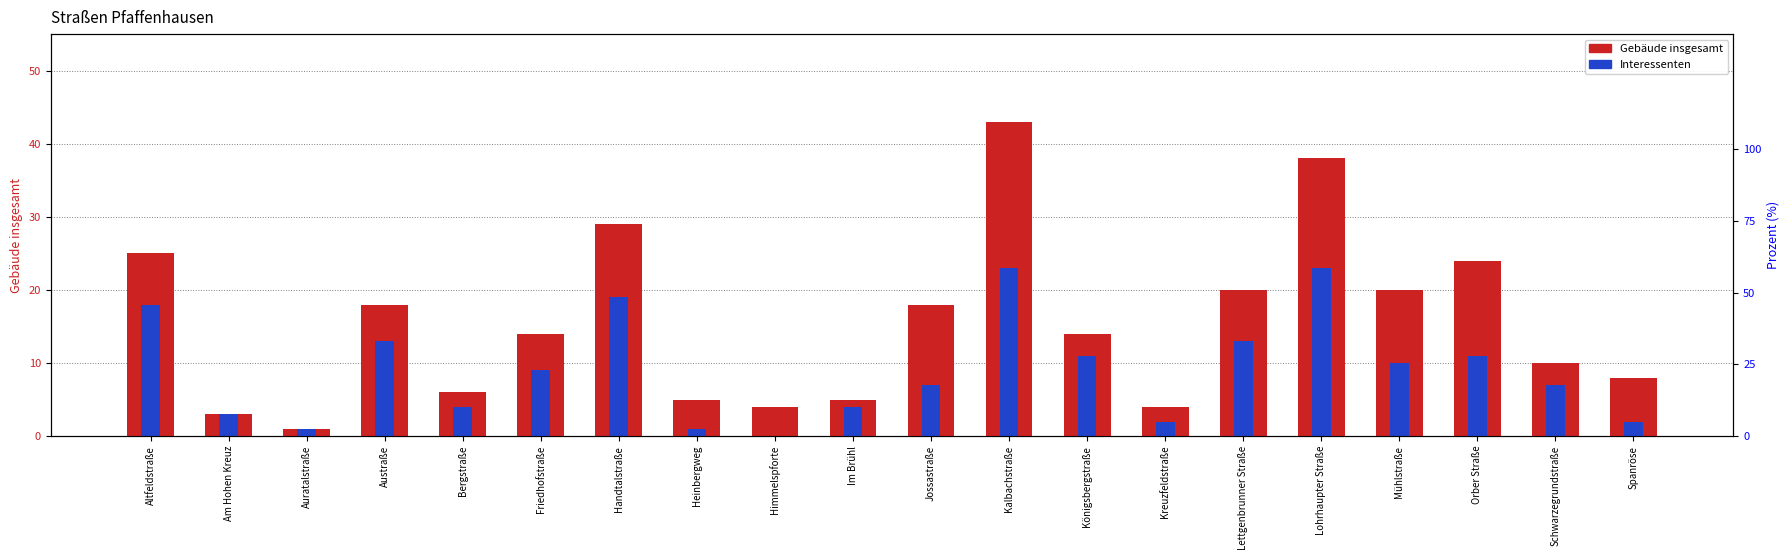

What is the label of the 7th bar from the right?

Kreuzfeldstraße